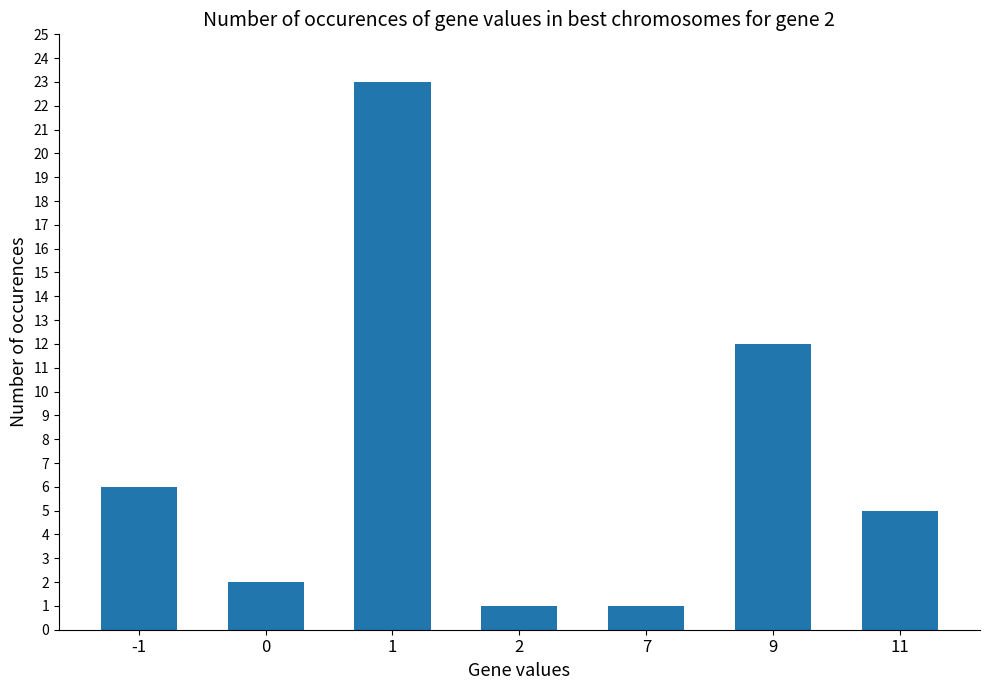

Reading right to left, what are all the values shown in this chart?

5	12	1	1	23	2	6